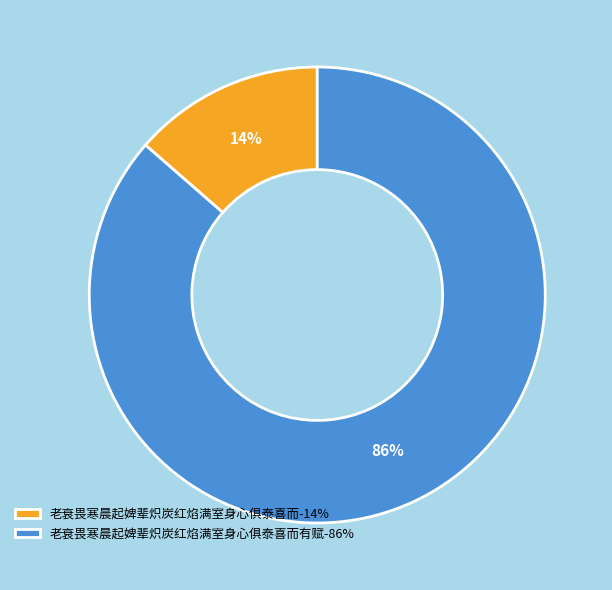

Which slice is the smallest?

老衰畏寒晨起婢辈炽炭红焰满室身心俱泰喜而-14%